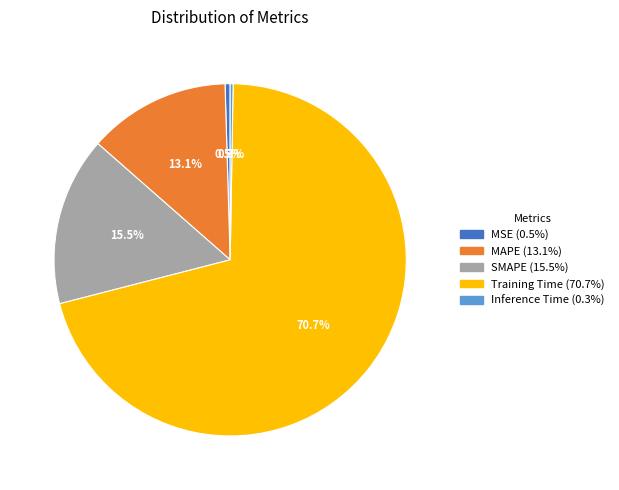

To the nearest percent, what portion does Training Time represent?

71%